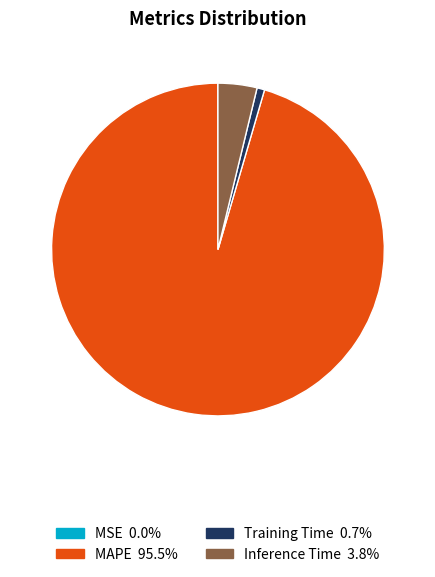

Is there a majority slice in this chart?

Yes